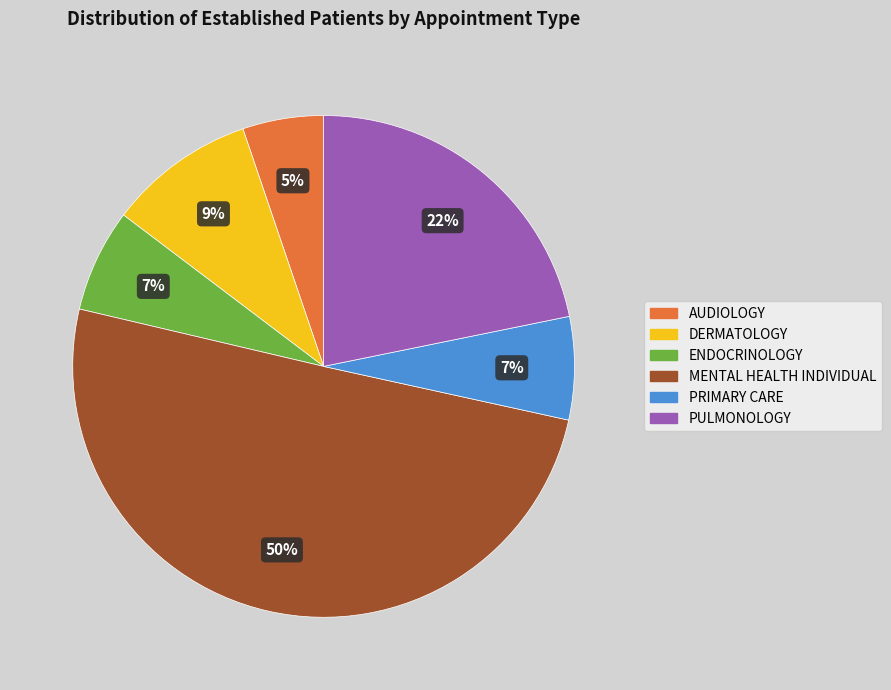

To the nearest percent, what is the difference between the largest and smallest slice percentages?

45%